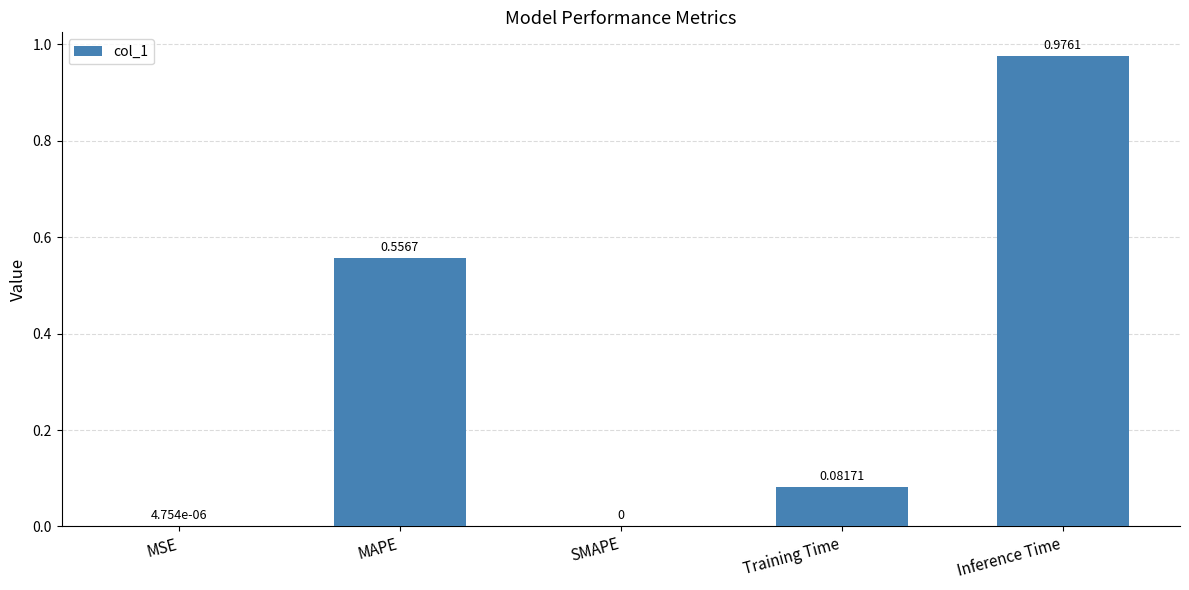

What is the sum of all values?

1.6